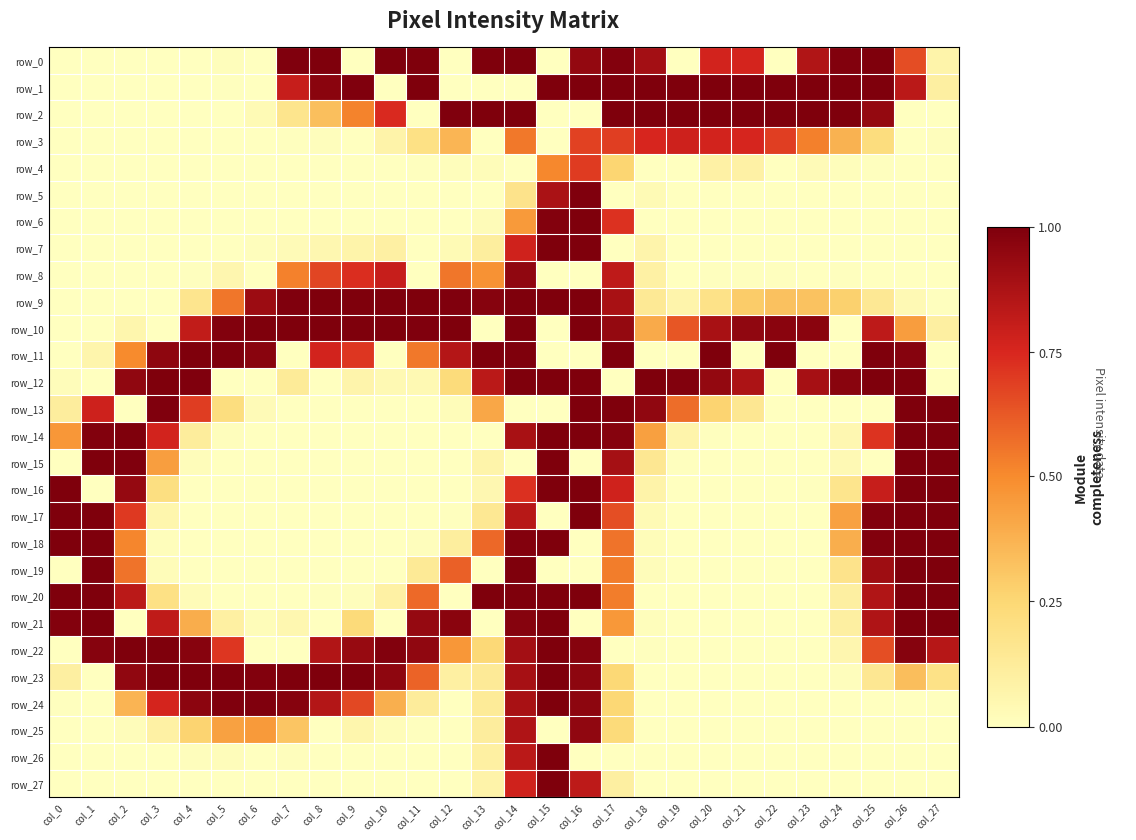

List the series in order of their peak value, lowest first.

row_4, row_3, row_8, row_25, row_5, row_0, row_1, row_2, row_6, row_7, row_9, row_10, row_11, row_12, row_13, row_14, row_15, row_16, row_17, row_18, row_19, row_20, row_21, row_22, row_23, row_24, row_26, row_27